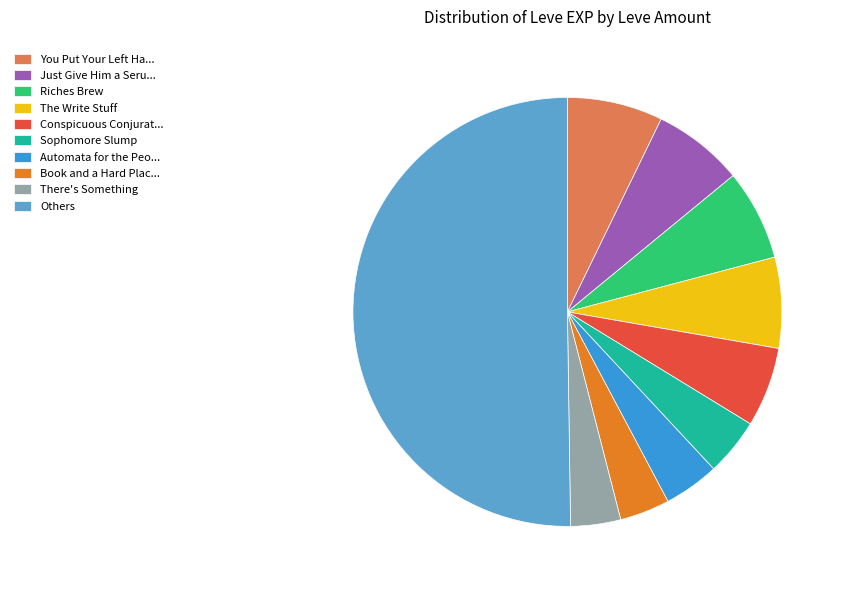

Combined, do Sophomore Slump and There's Something account for over 50%?

No